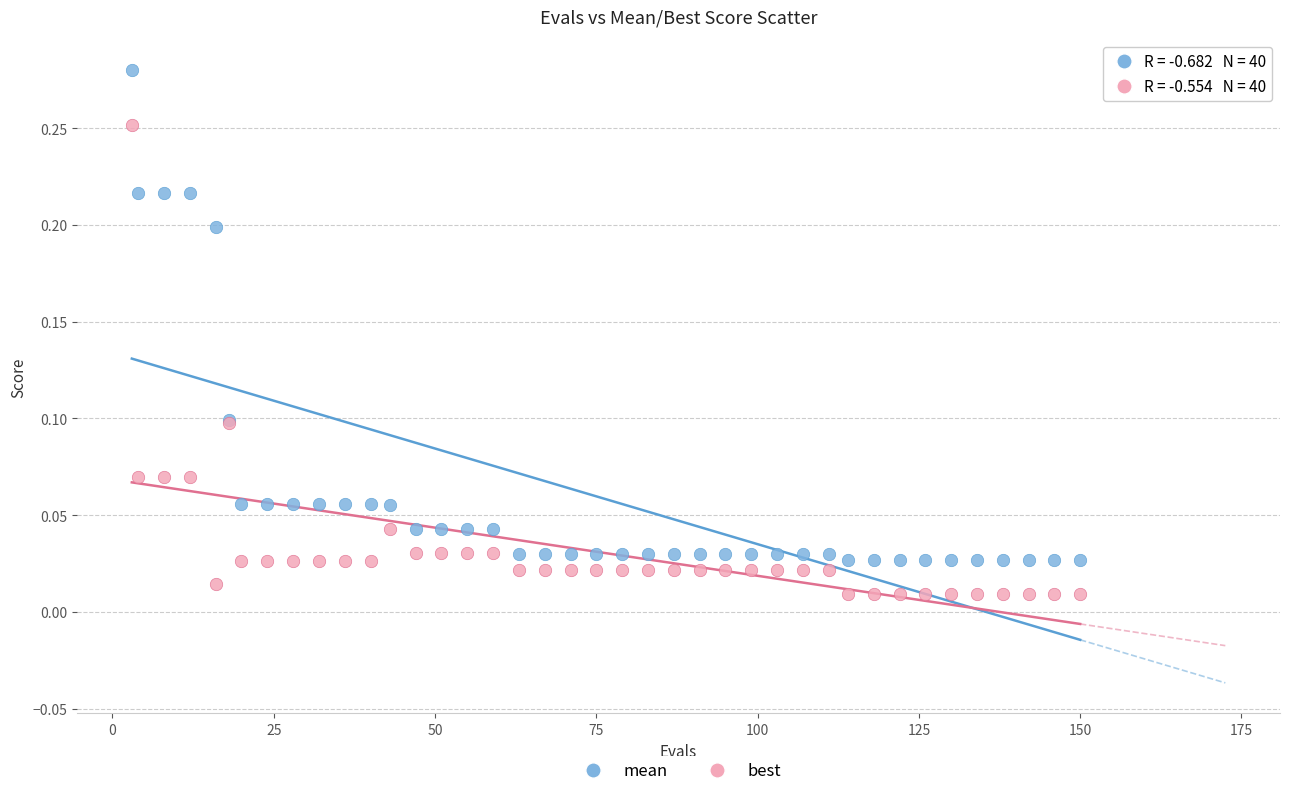

Which series has the widest spread of Y values?

mean